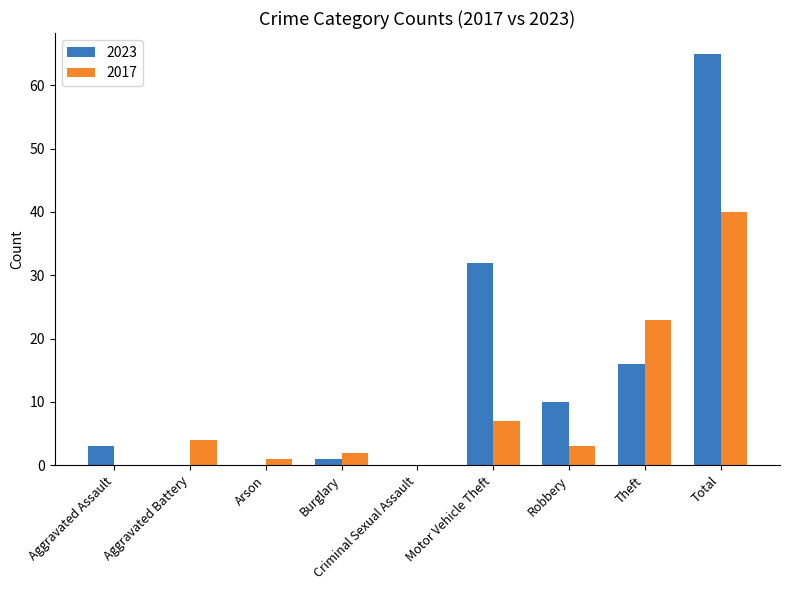

What is the sum of all 2017 values?

80